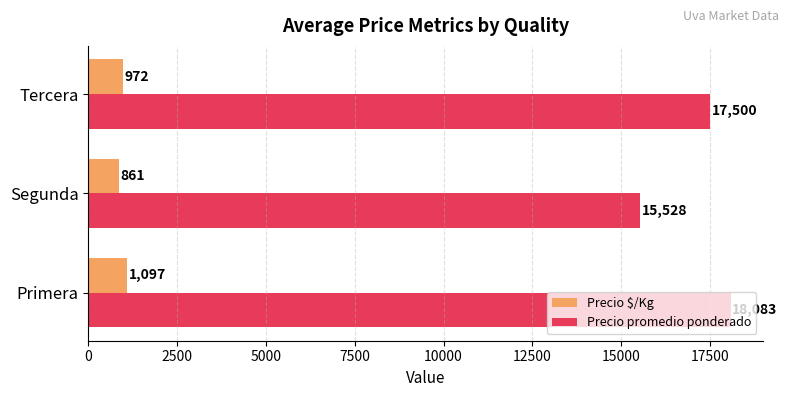

How many data points does each series have?

3